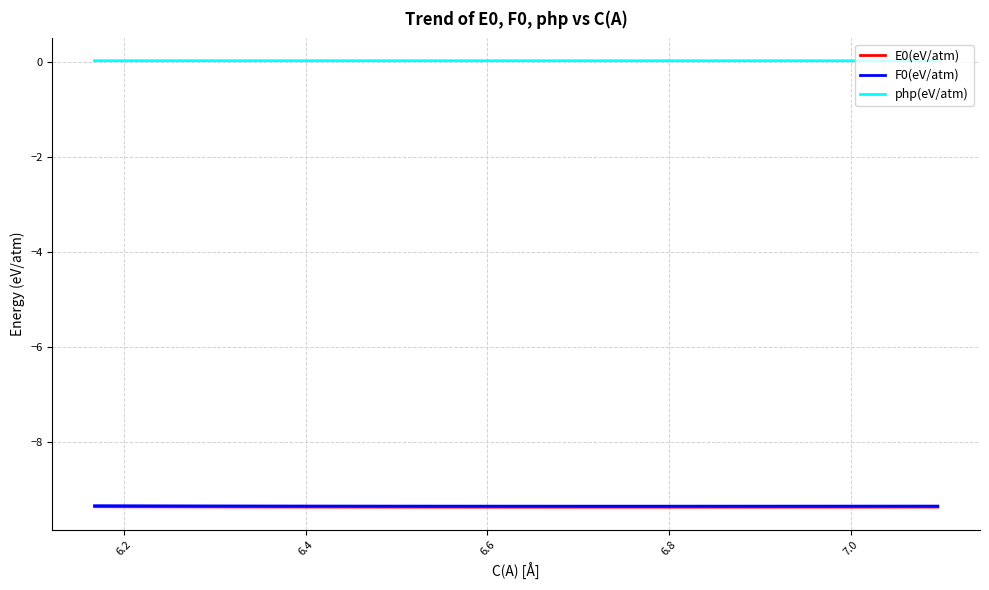

What is the average value of the E0(eV/atm) series?

-9.4